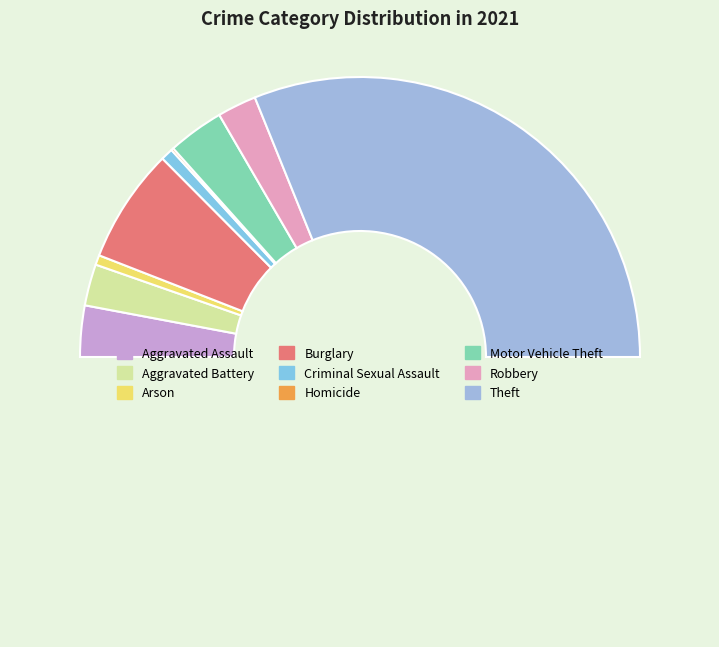

Which slice is the smallest?

Homicide